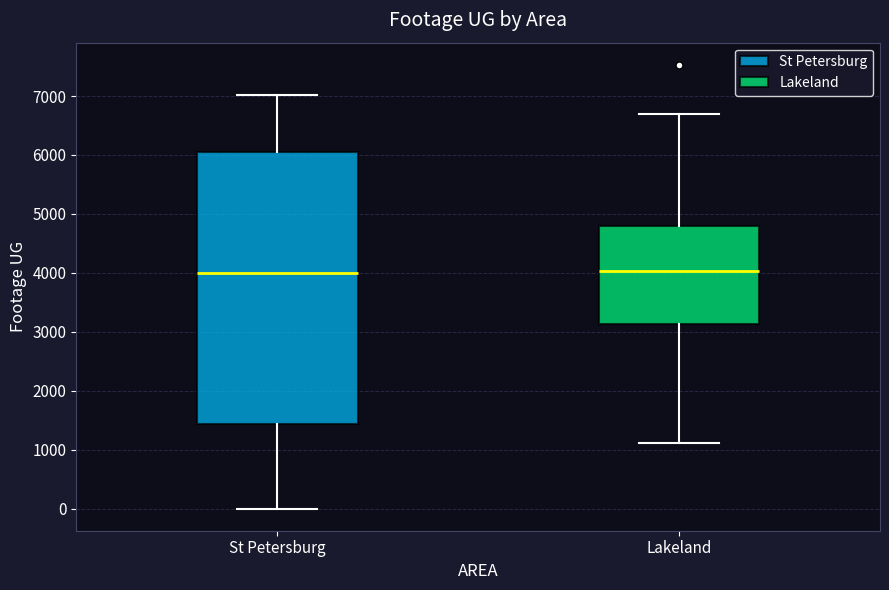

Where does the lower whisker of the box for St Petersburg end on the y-axis? The values are not printed on the chart, so give them approximately, as read against the axis.

0